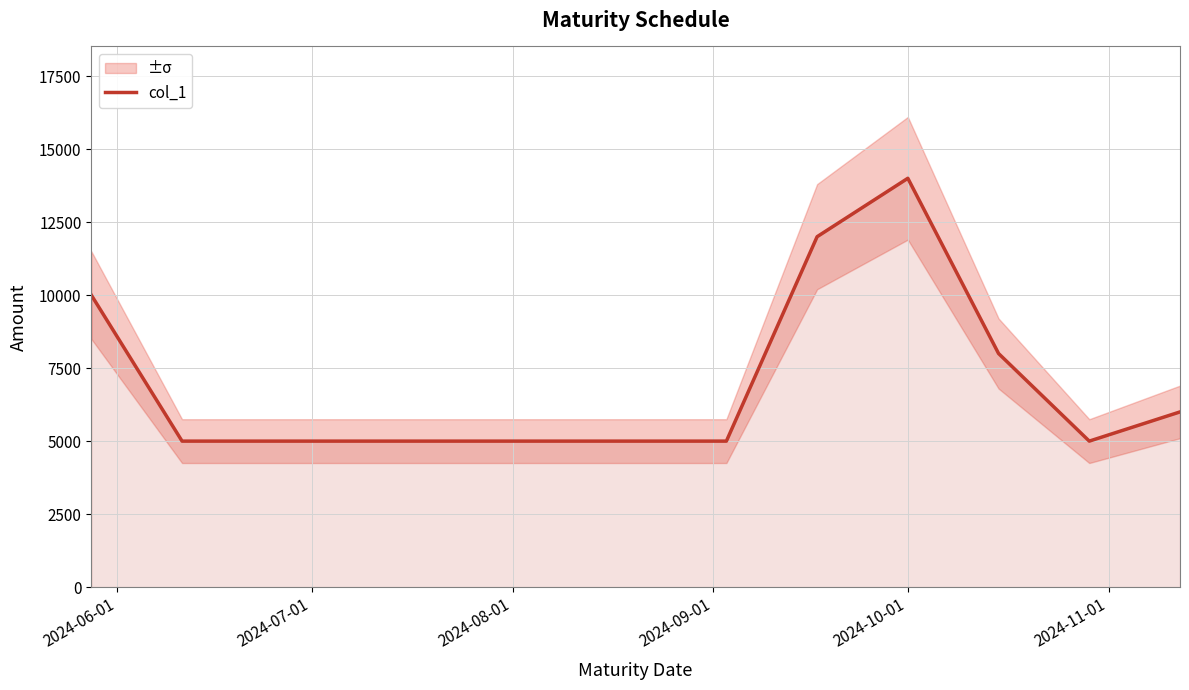

What is the difference between the second highest and minimum values?

7000